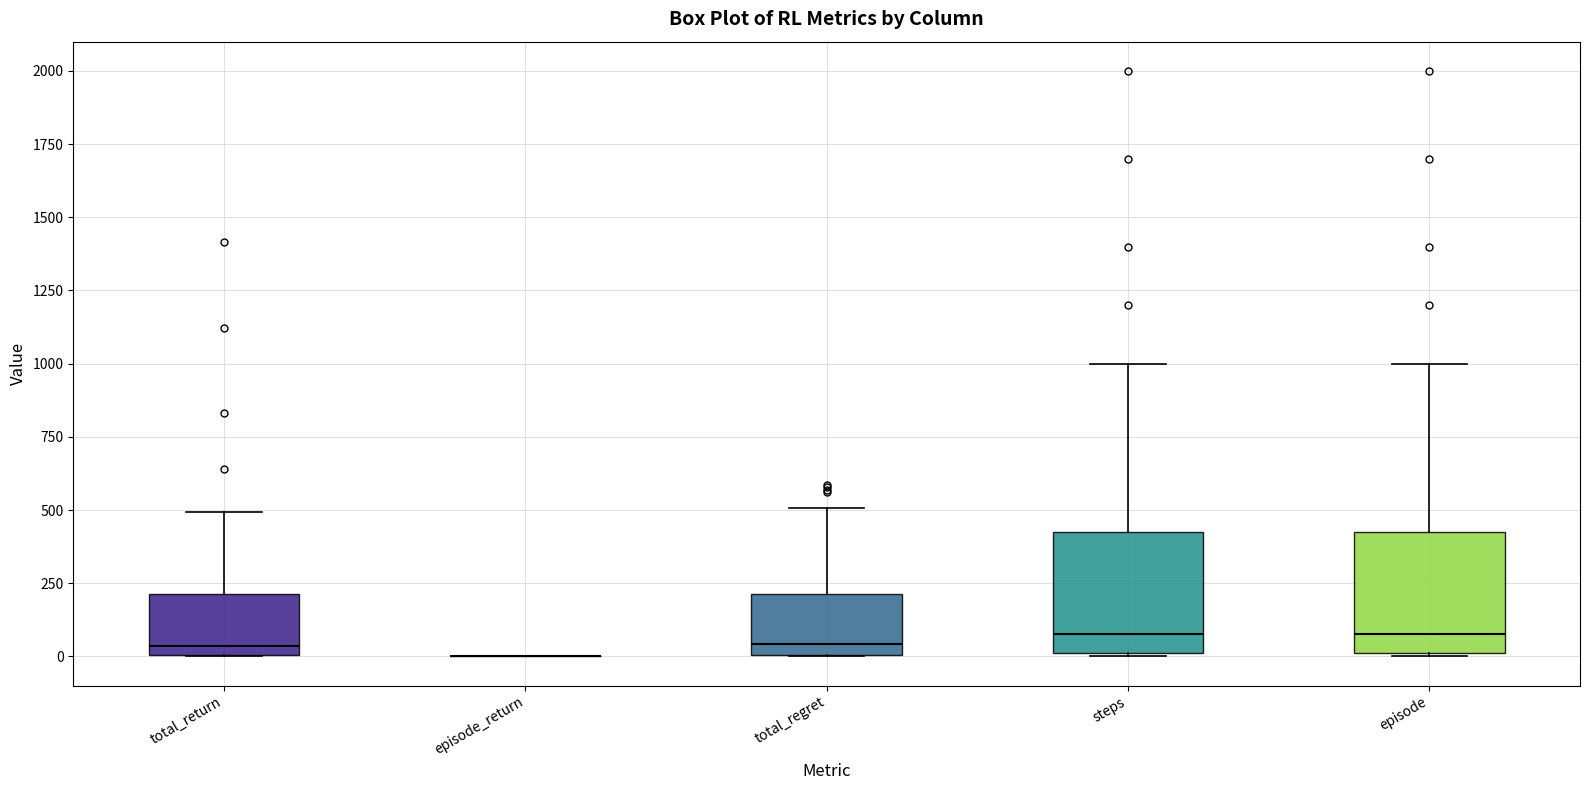

Reading left to right, read every box against the y-axis: the position of its median line, the range the box covers, and the ends of its whiskers. The values are not printed on the chart, so give them approximately, as read against the axis.

total_return: median 50, box 0 to 200, whiskers 0 to 500
episode_return: box collapsed to a line at 0, whiskers 0 to 0
total_regret: median 50, box 0 to 200, whiskers 0 to 500
steps: median 100, box 0 to 450, whiskers 0 to 1000
episode: median 100, box 0 to 450, whiskers 0 to 1000